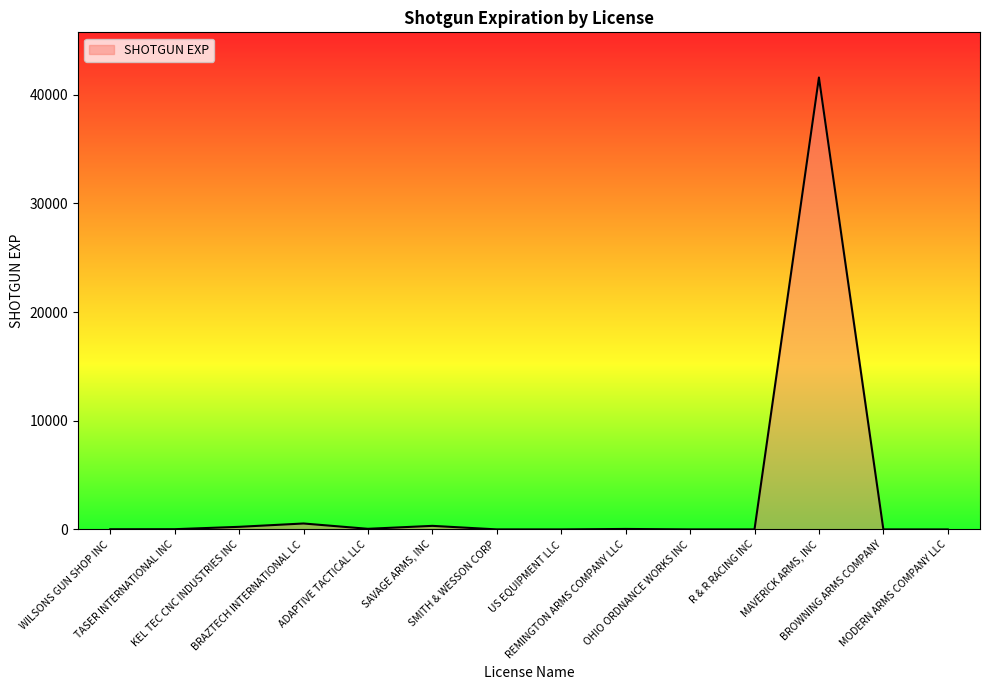

What value does the data have at SAVAGE ARMS, INC?

331